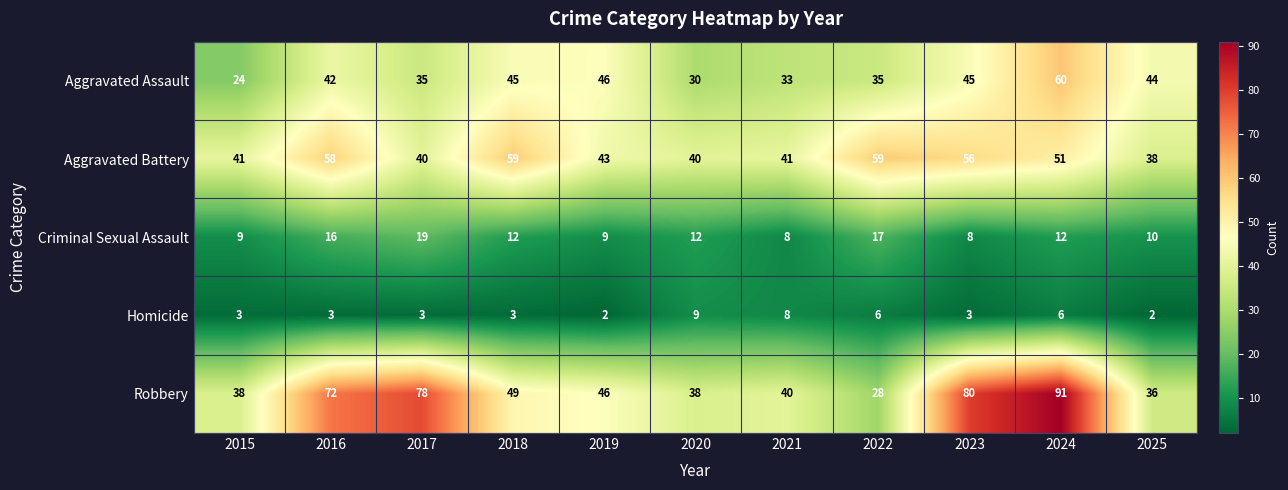

How many data points in Homicide are less than 3?

2